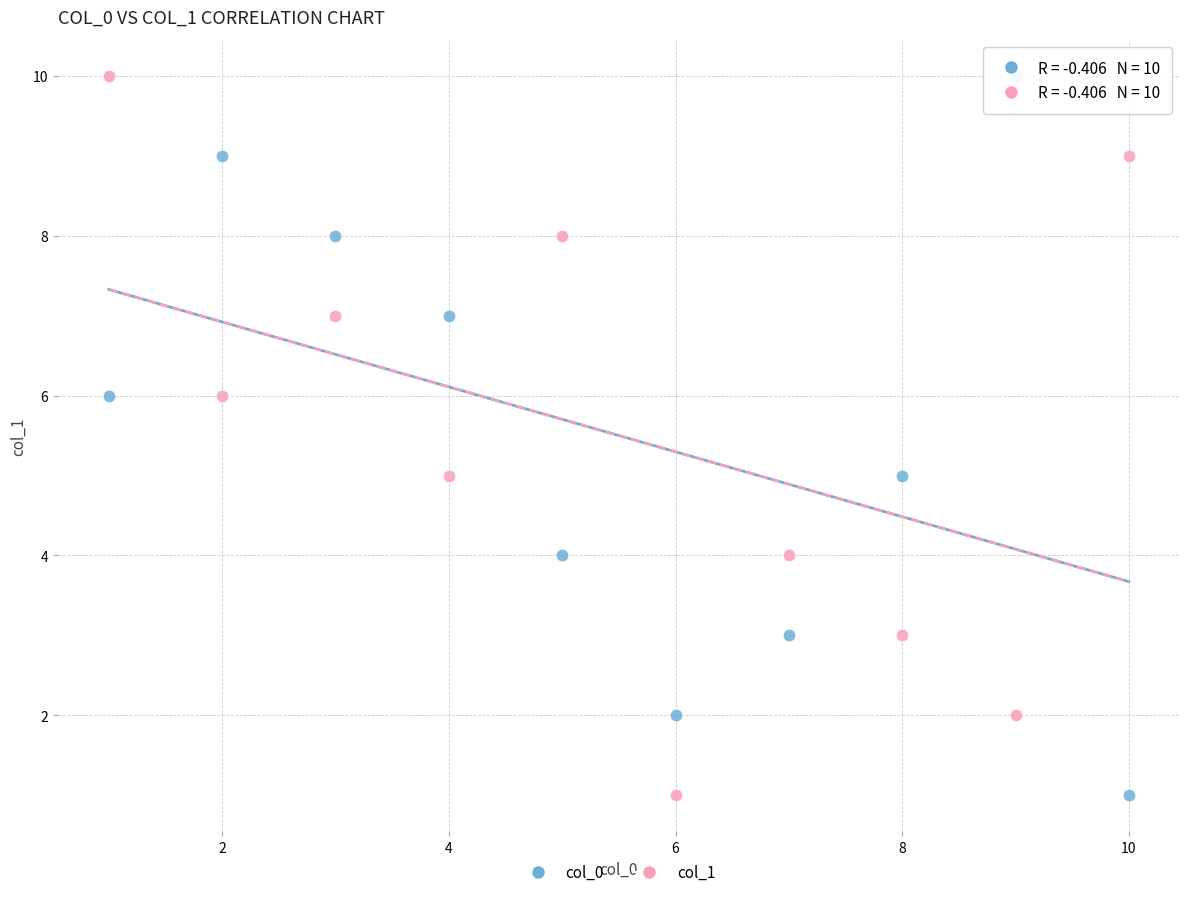

What are all the series names shown in the legend?

col_0, col_1